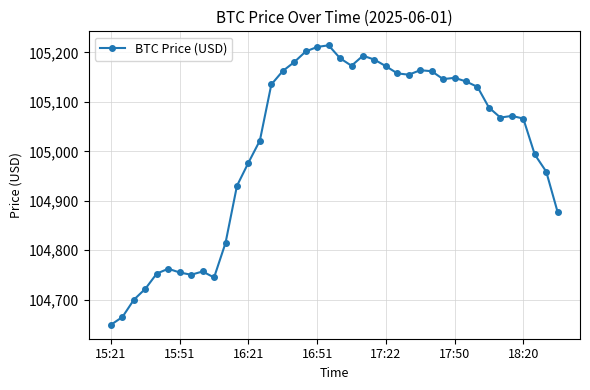

True or false: the data has more than 1 interior local peaks.

True